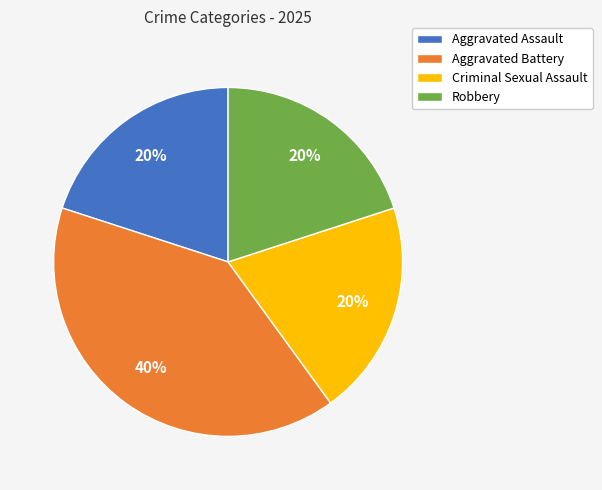

Is it true that Aggravated Battery is 40% of the pie?

True